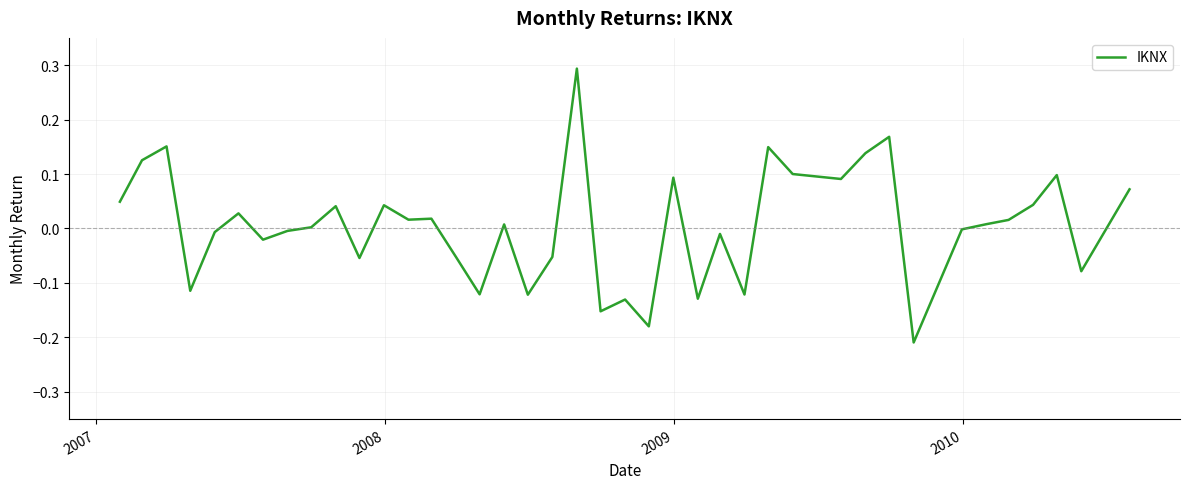

What is the maximum value shown in the chart?

0.3